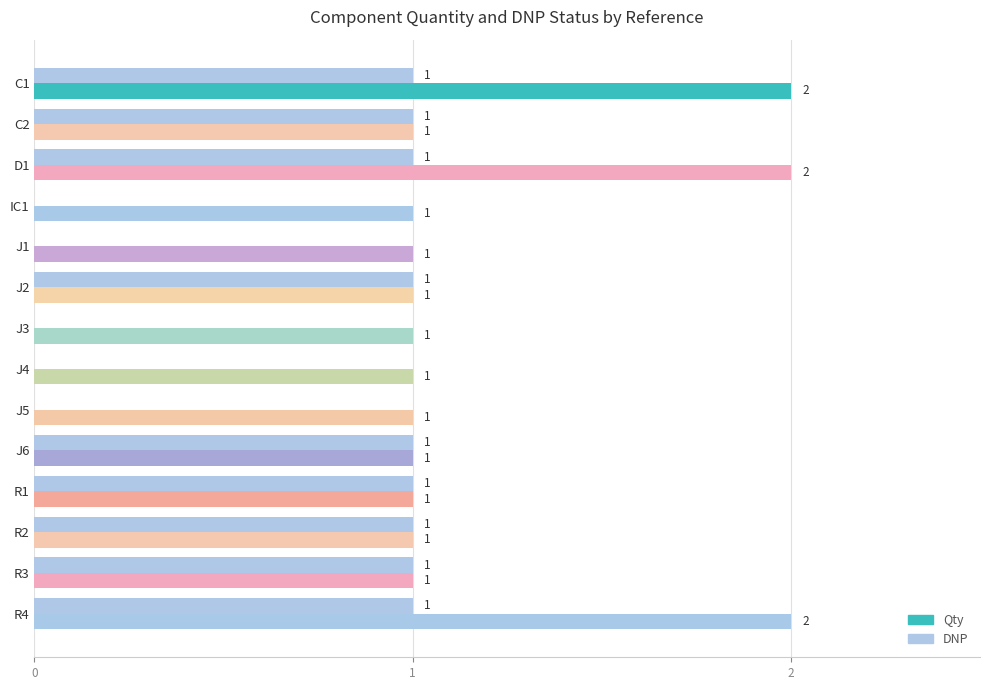

Between J1 and R2, which series saw the biggest shift?

DNP